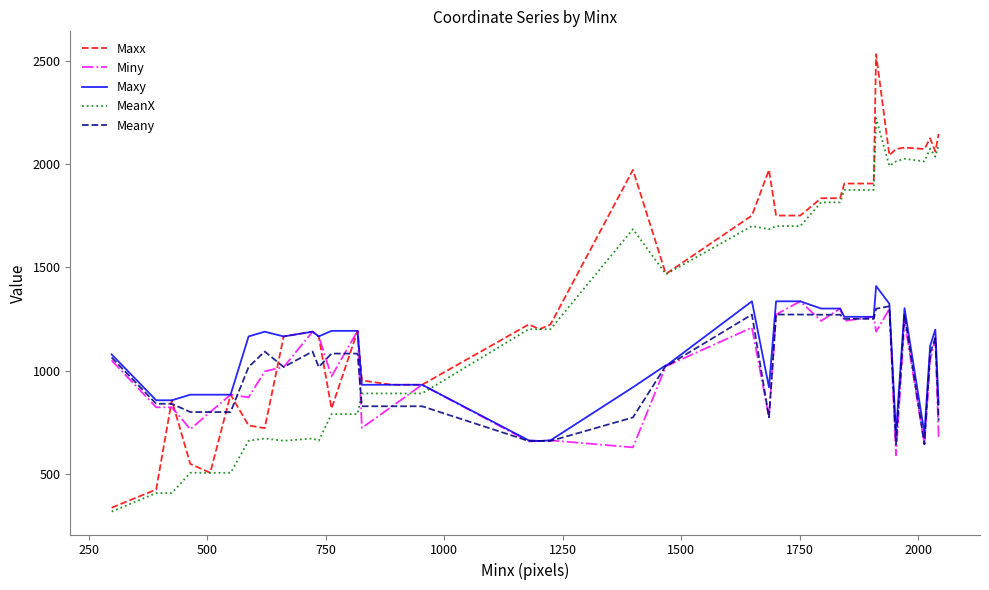

Which series has the largest total across all categories?

Maxx